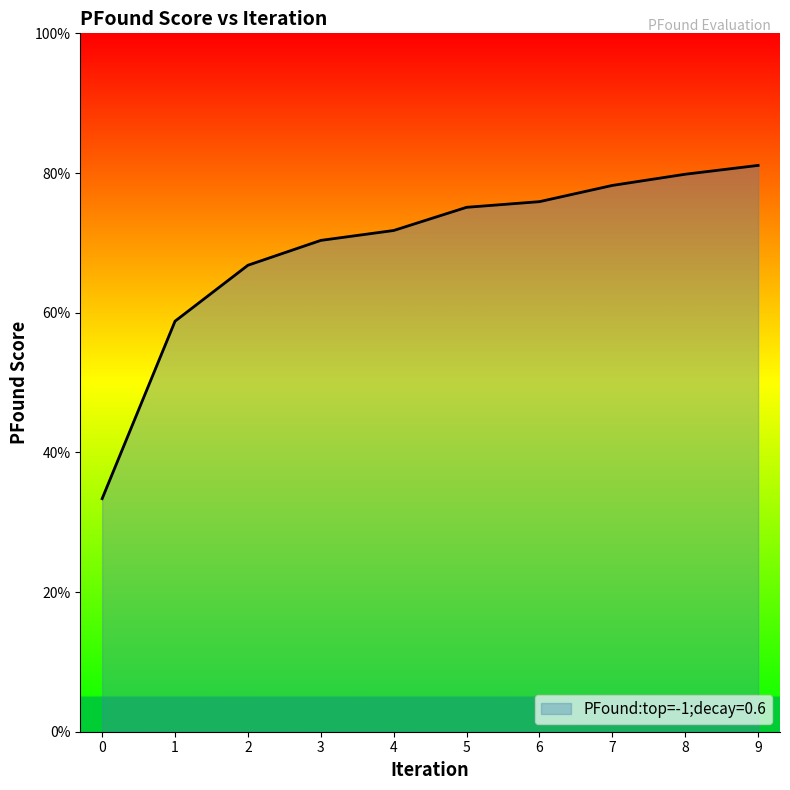

Is this an area chart (filled region under the line)?

Yes